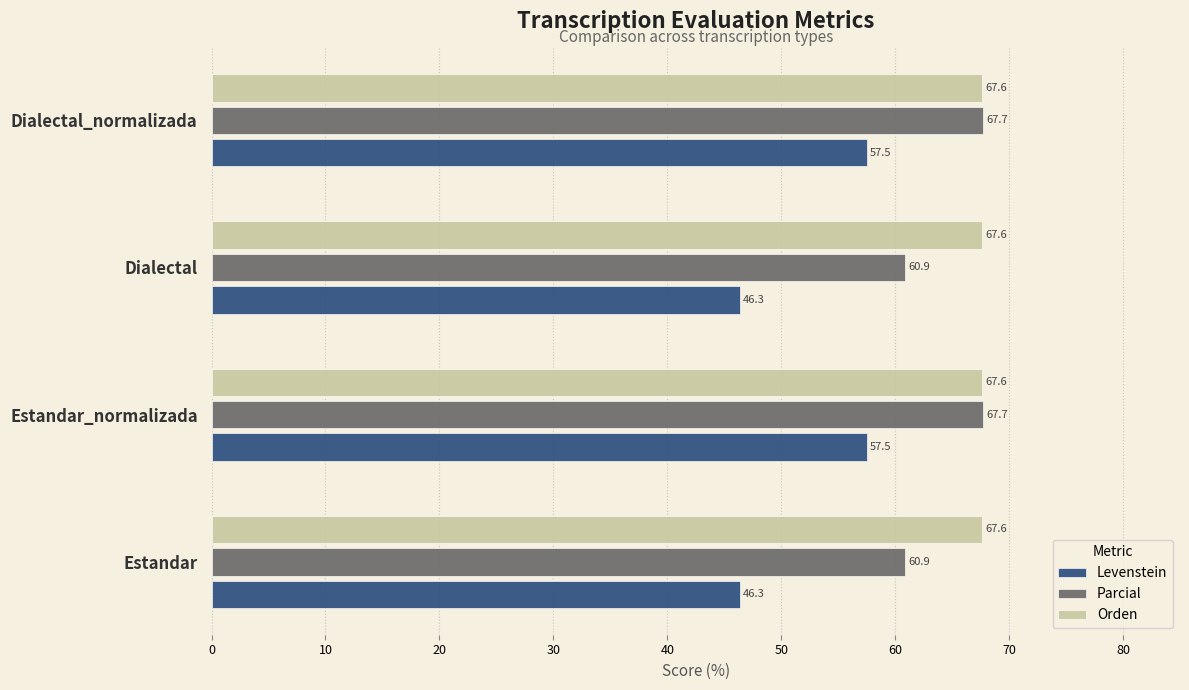

List the series in order of their overall mean, lowest first.

Levenstein, Parcial, Orden